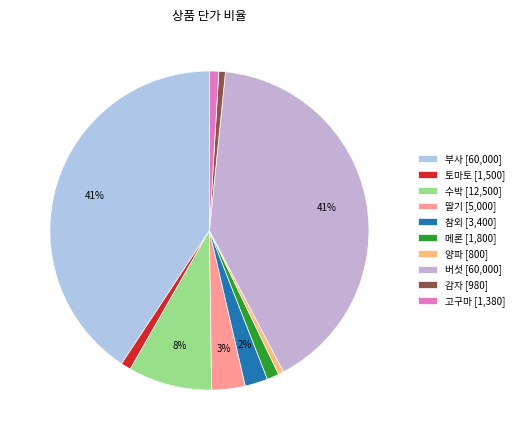

What is the largest slice in the pie chart?

부사